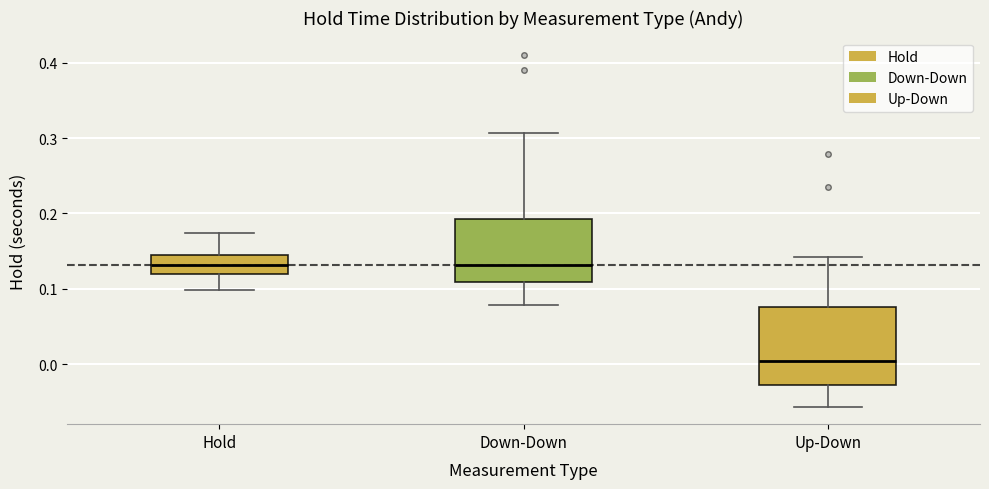

Reading left to right, transcribe this box plot: for each box, give where its median line is, the range the box spans, and where its two whiskers end, as read against the y-axis. The values are not printed on the chart, so give them approximately, as read against the axis.

Hold: median 0.13, box 0.12 to 0.14, whiskers 0.10 to 0.17
Down-Down: median 0.13, box 0.11 to 0.19, whiskers 0.08 to 0.31
Up-Down: median 0.00, box -0.03 to 0.08, whiskers -0.06 to 0.14